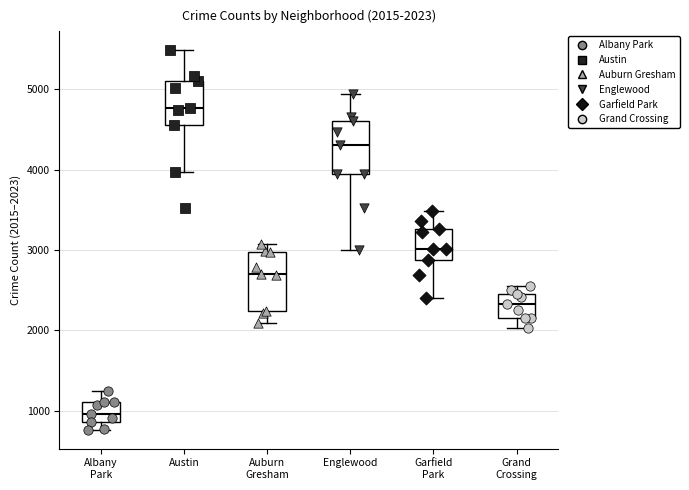

Which box's median line is the lowest?

Albany Park